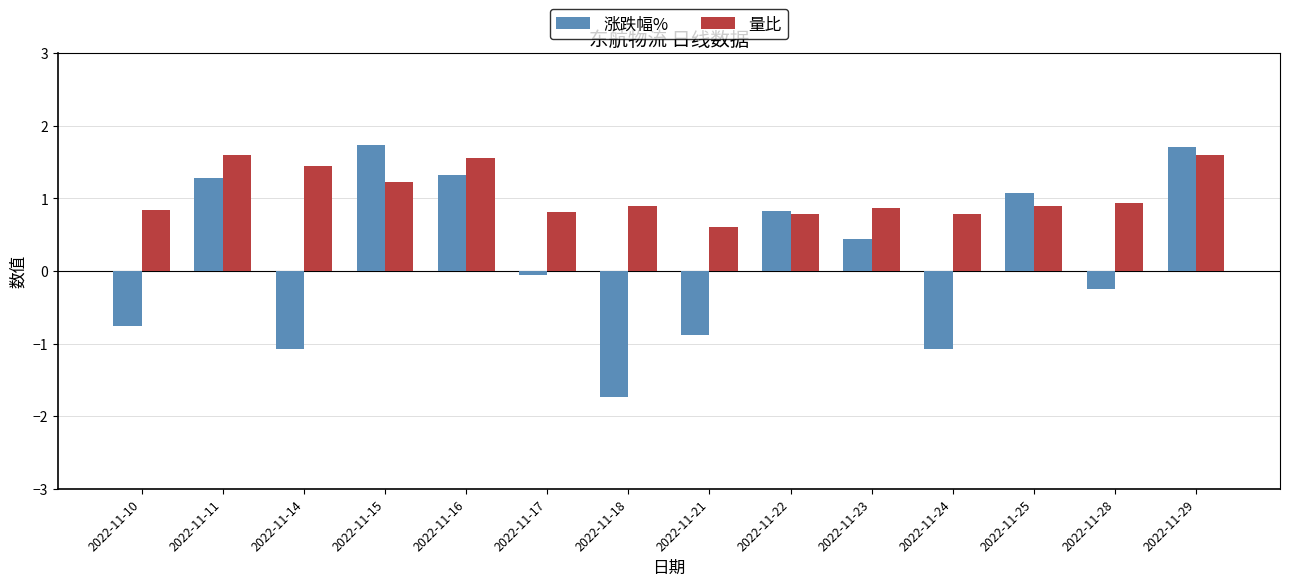

Does the chart contain stacked bars?

No